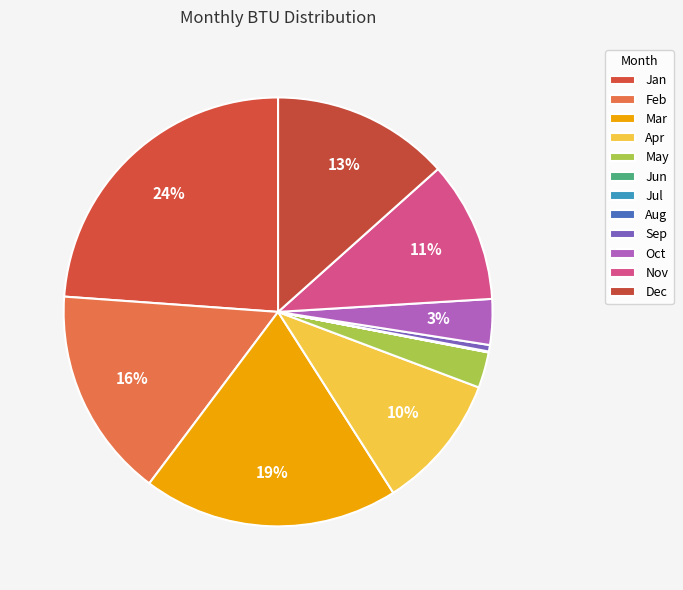

Which slice is the largest?

Jan